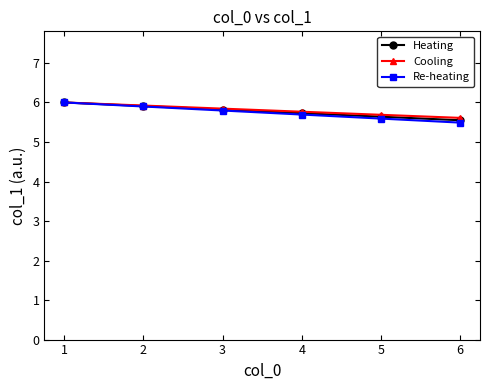

Which series has the largest range (max minus min)?

Re-heating